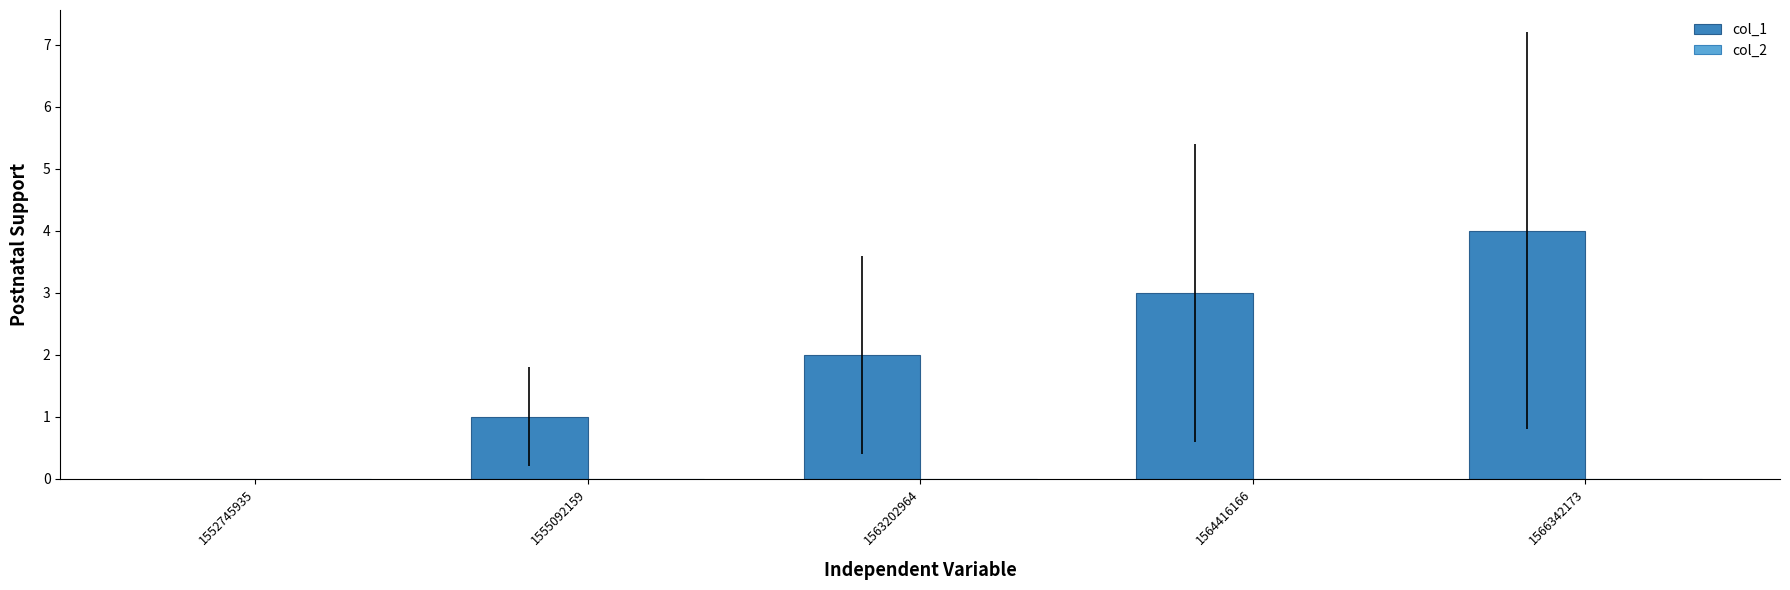

Which has a higher value, 1555092159 or 1564416166?

1564416166